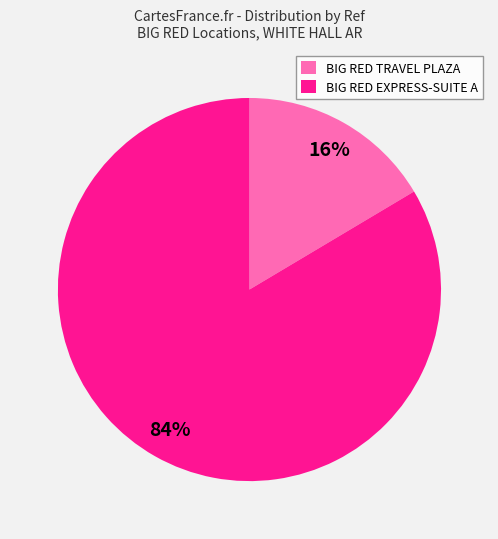

Is the sum of BIG RED TRAVEL PLAZA and BIG RED EXPRESS-SUITE A greater than half?

Yes